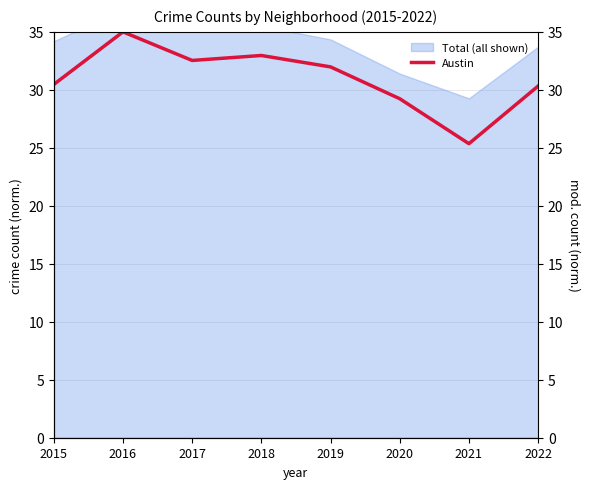

Rank the categories by value from highest to lowest.

2016, 2018, 2017, 2019, 2015, 2022, 2020, 2021